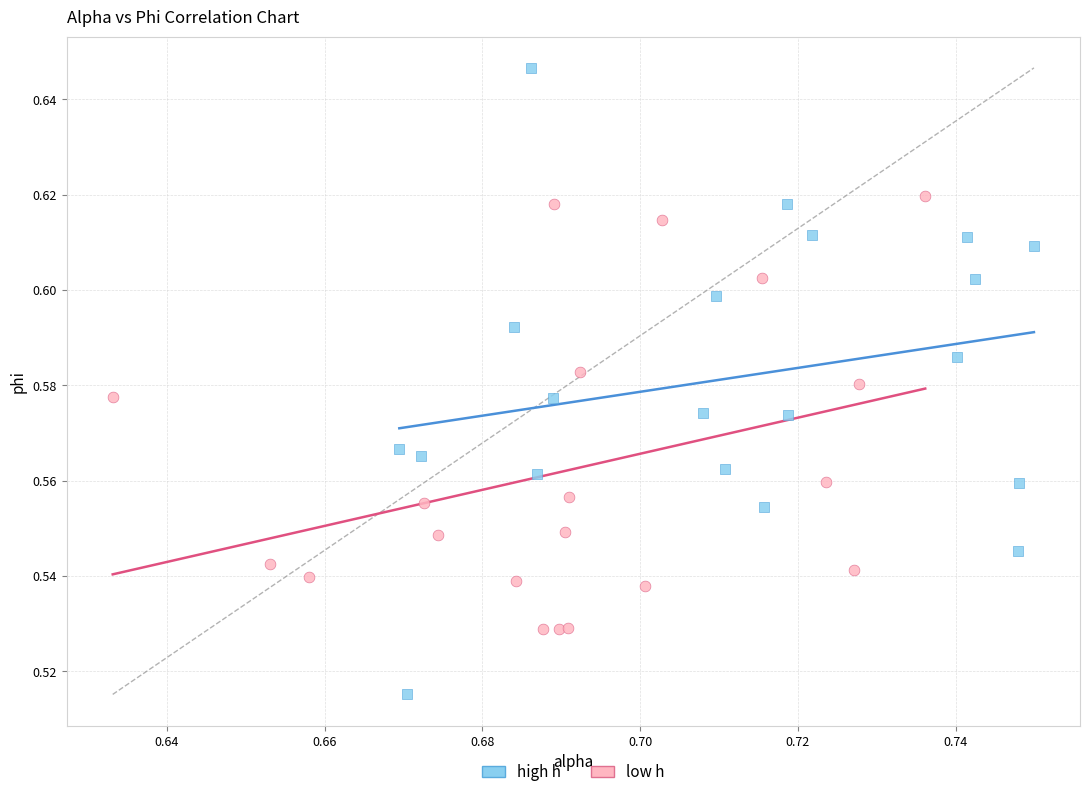

Which series has the widest spread of Y values?

high h